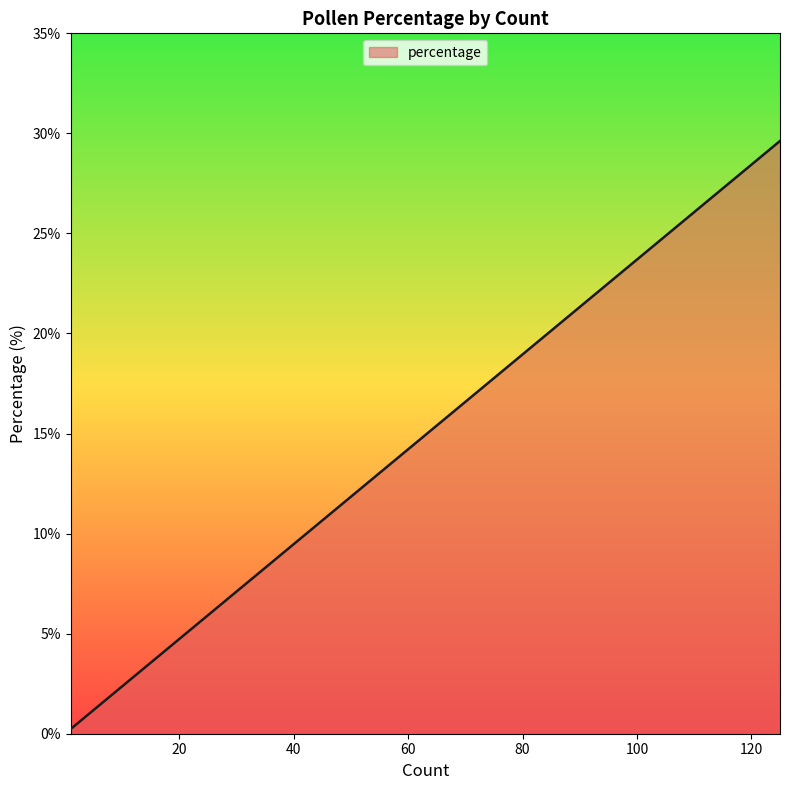

Which category has the lowest value across all series?

1